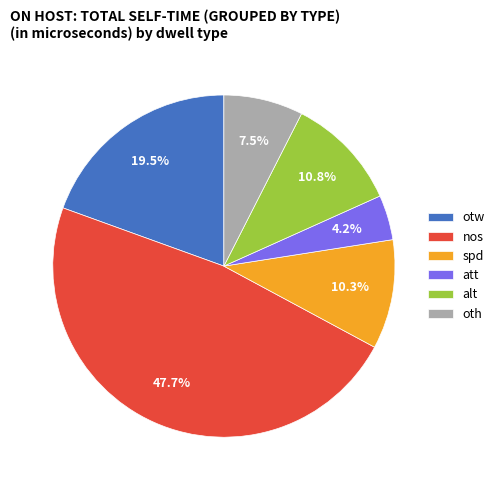

Is there a majority slice in this chart?

No